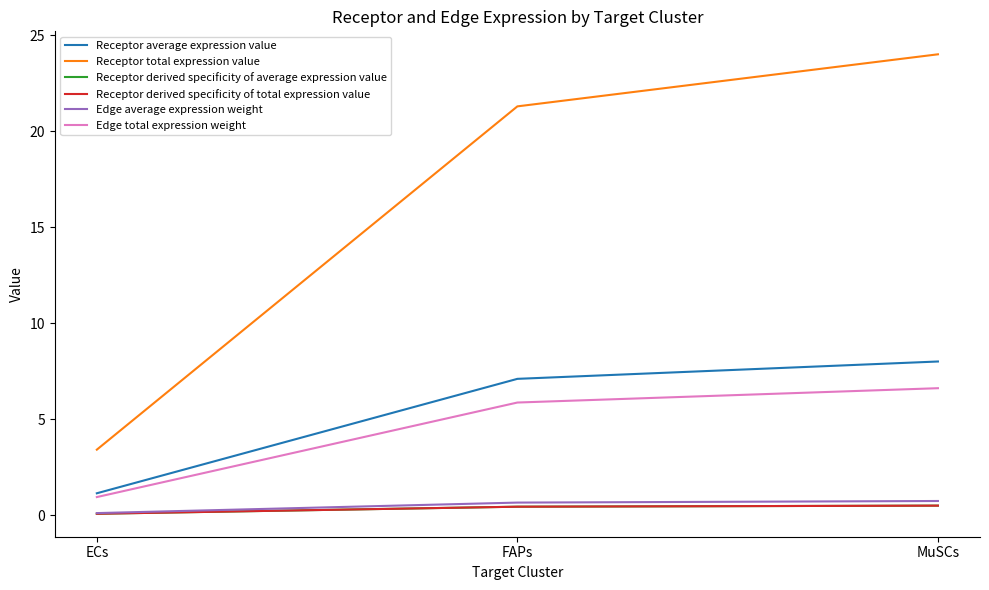

What value does the Edge average expression weight series have at FAPs?

0.7